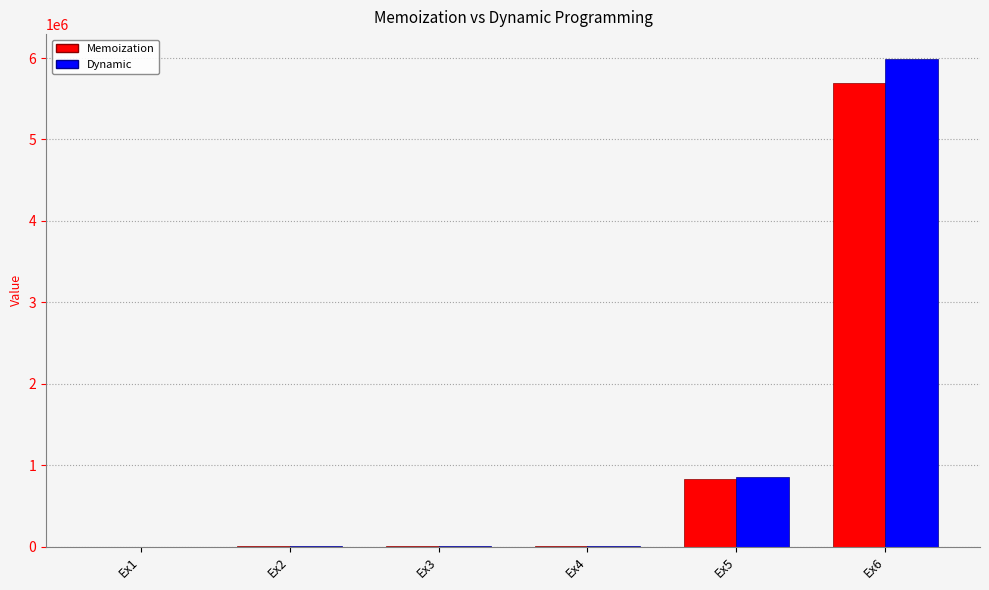

What is the total value across all series at Ex2?

111